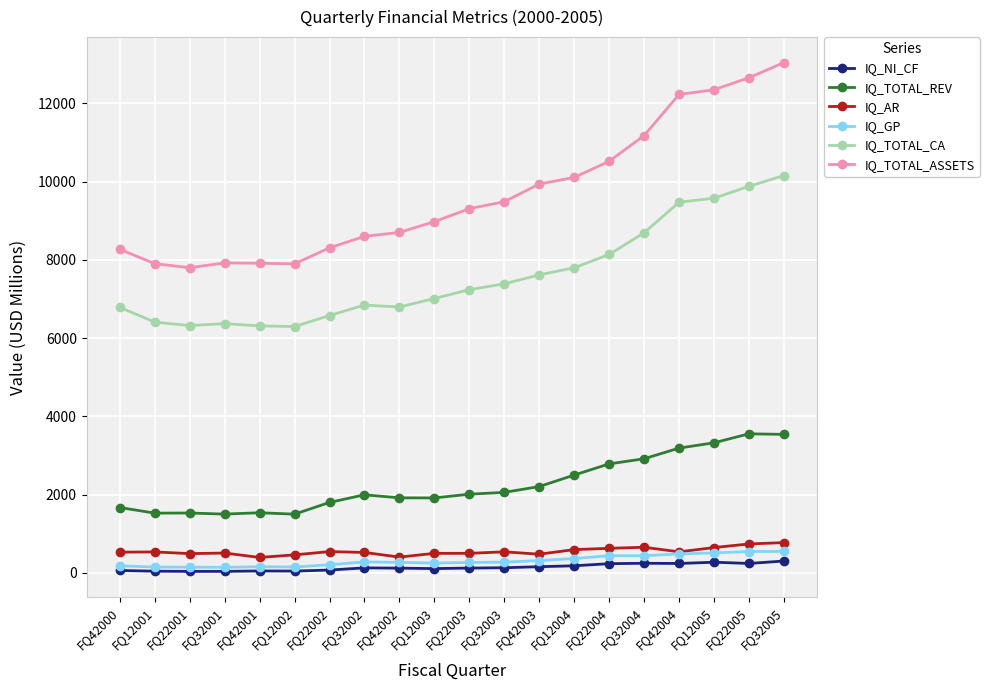

The value of IQ_TOTAL_CA at FQ32002 is 6845.7. True or false?

True